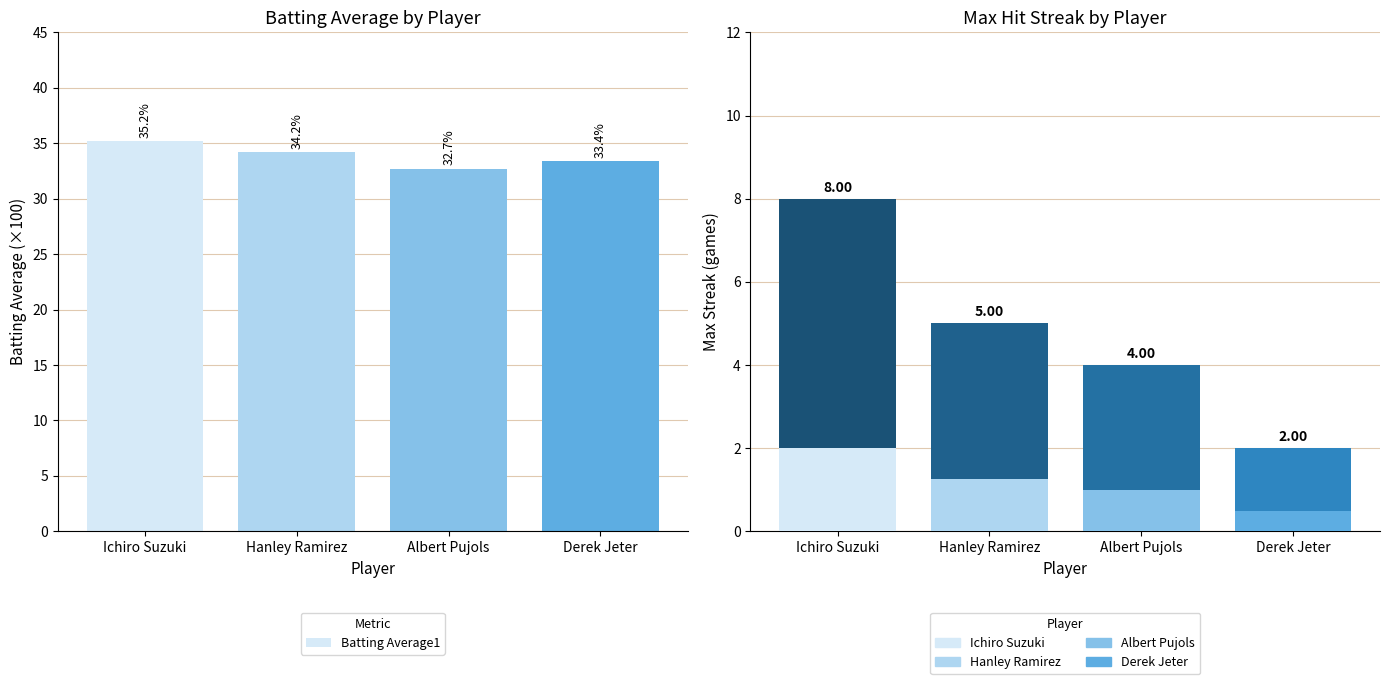

True or false: Max Streak has a value of 1.1 at Derek Jeter.

False